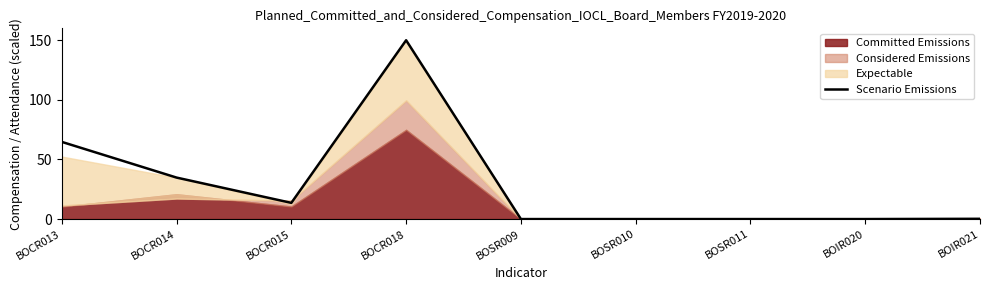

How many interior local valleys (lower than both neighbors) does the data have?

2